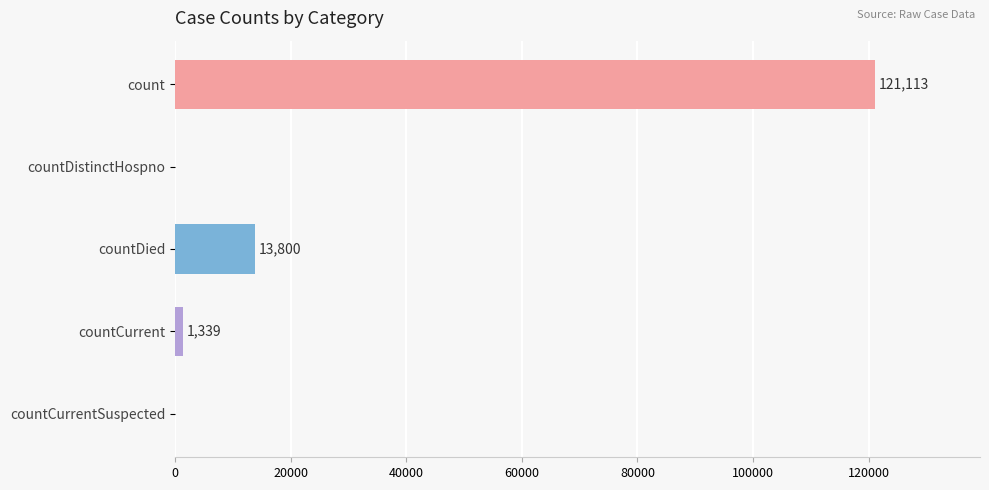

Which has a higher value, countCurrentSuspected or countDied?

countDied